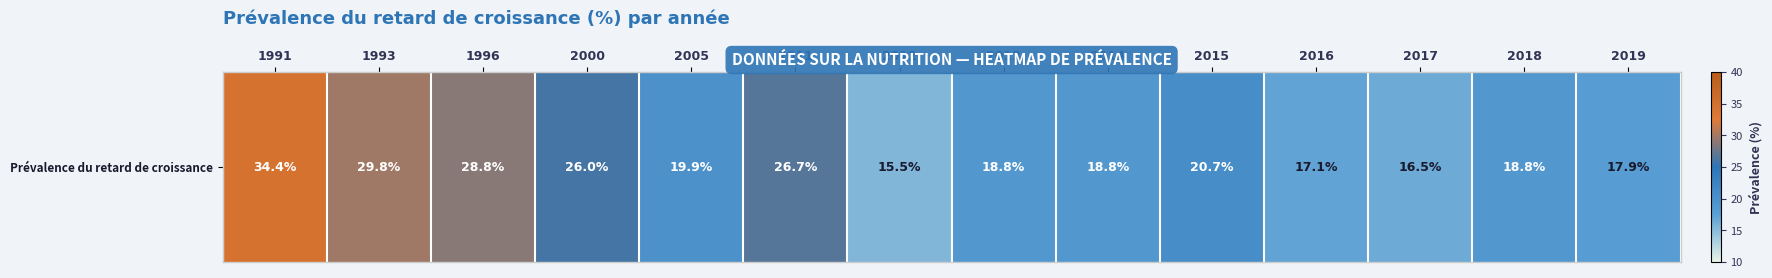

How many values are below 19?

7